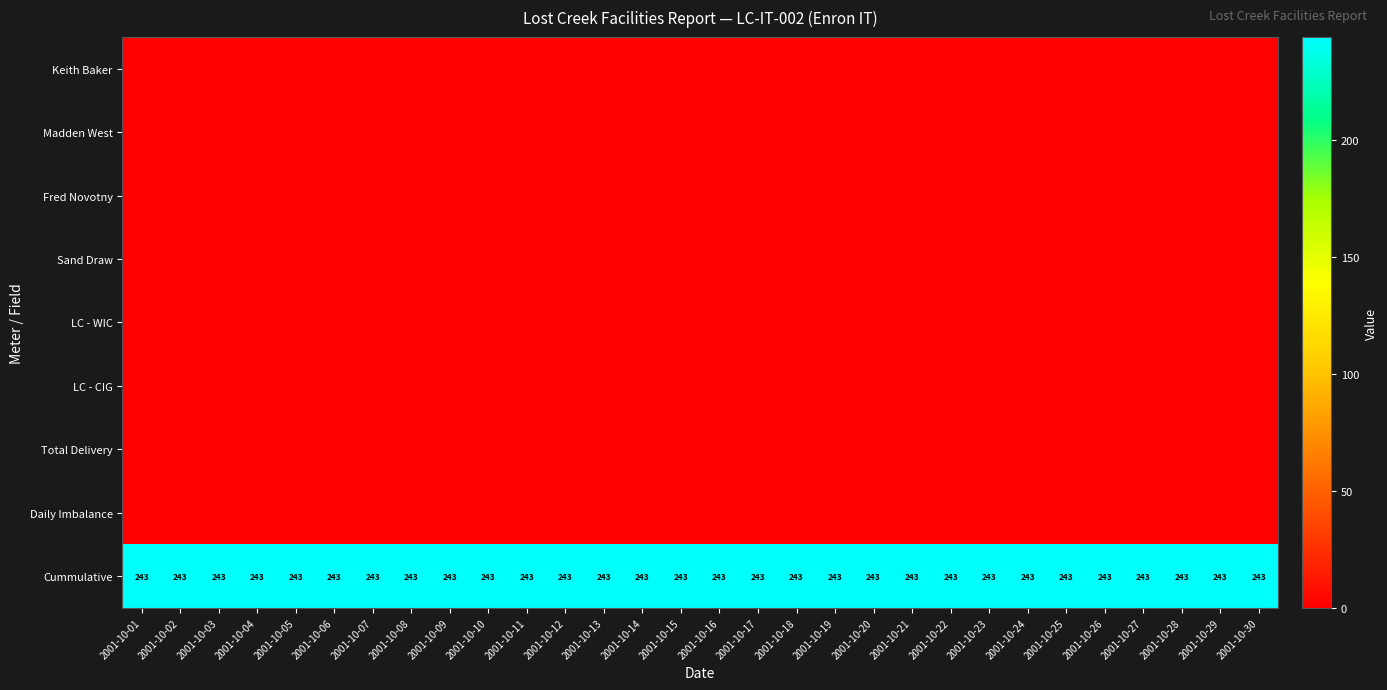

Which series has the largest total across all categories?

Cummulative